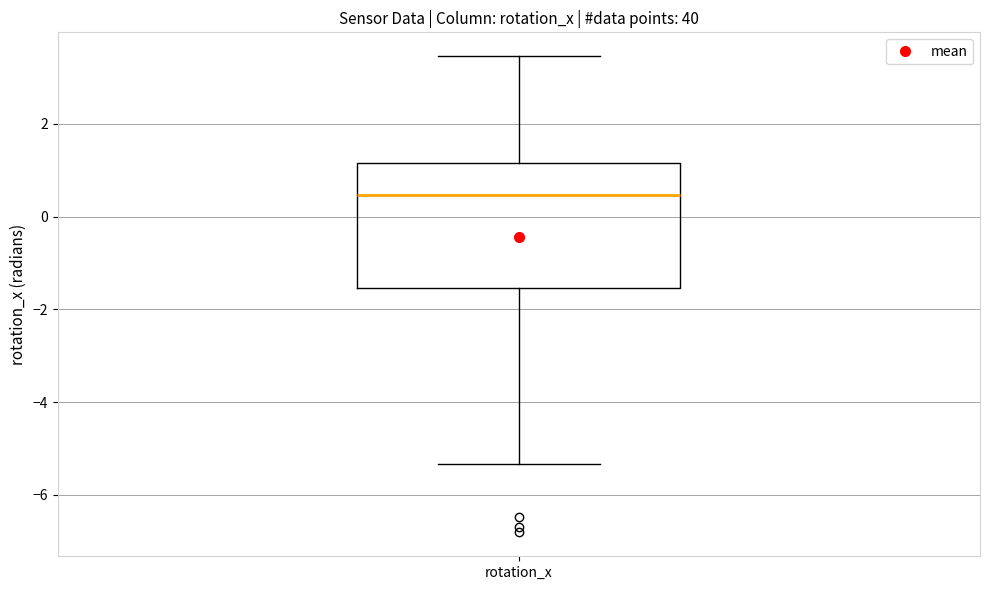

Where is the lower edge of the box for rotation_x on the y-axis? The values are not printed on the chart, so give them approximately, as read against the axis.

-1.6